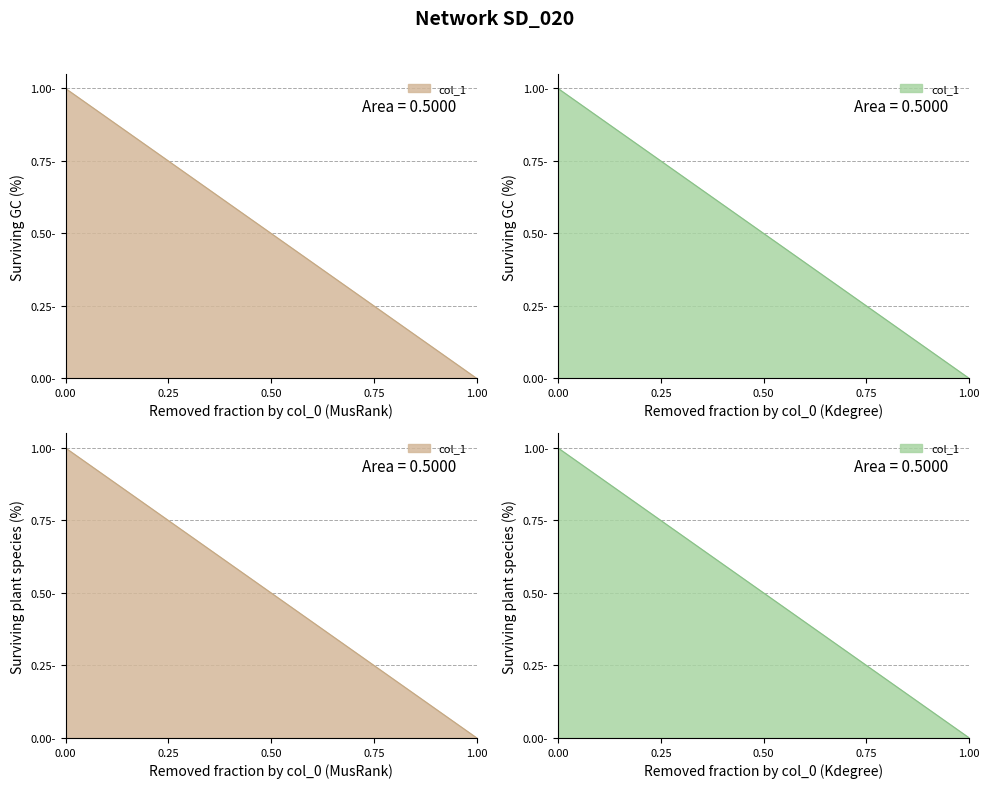

Is it true that the value at 0.00 is 1.5?

False